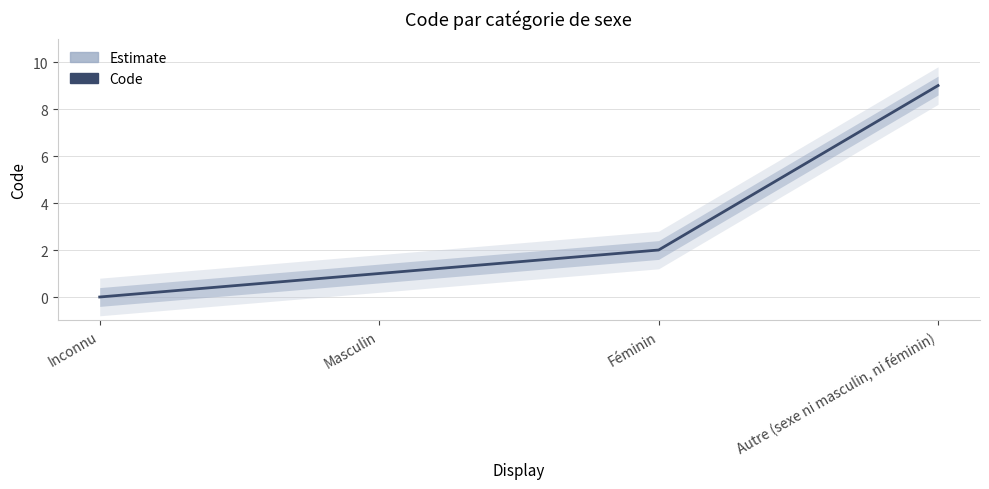

Where does the data first go above 2?

Autre (sexe ni masculin, ni féminin)